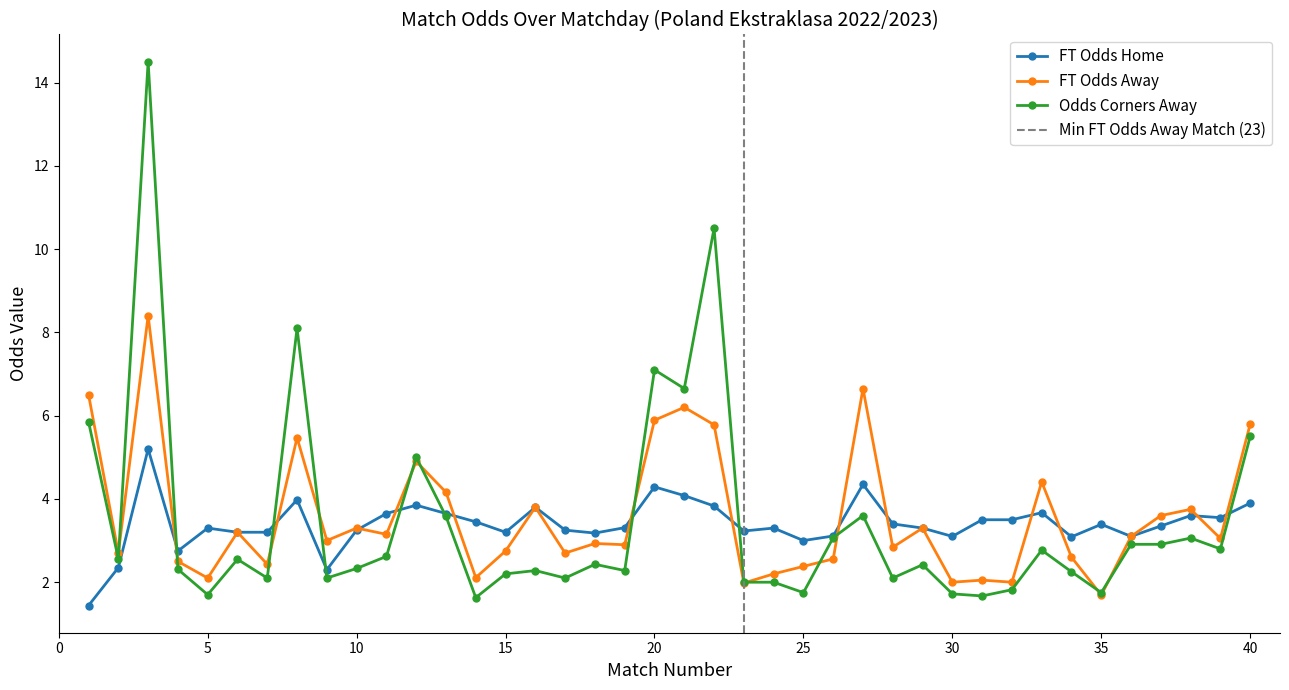

True or false: Odds Corners Away has more than 1 interior local peaks.

True